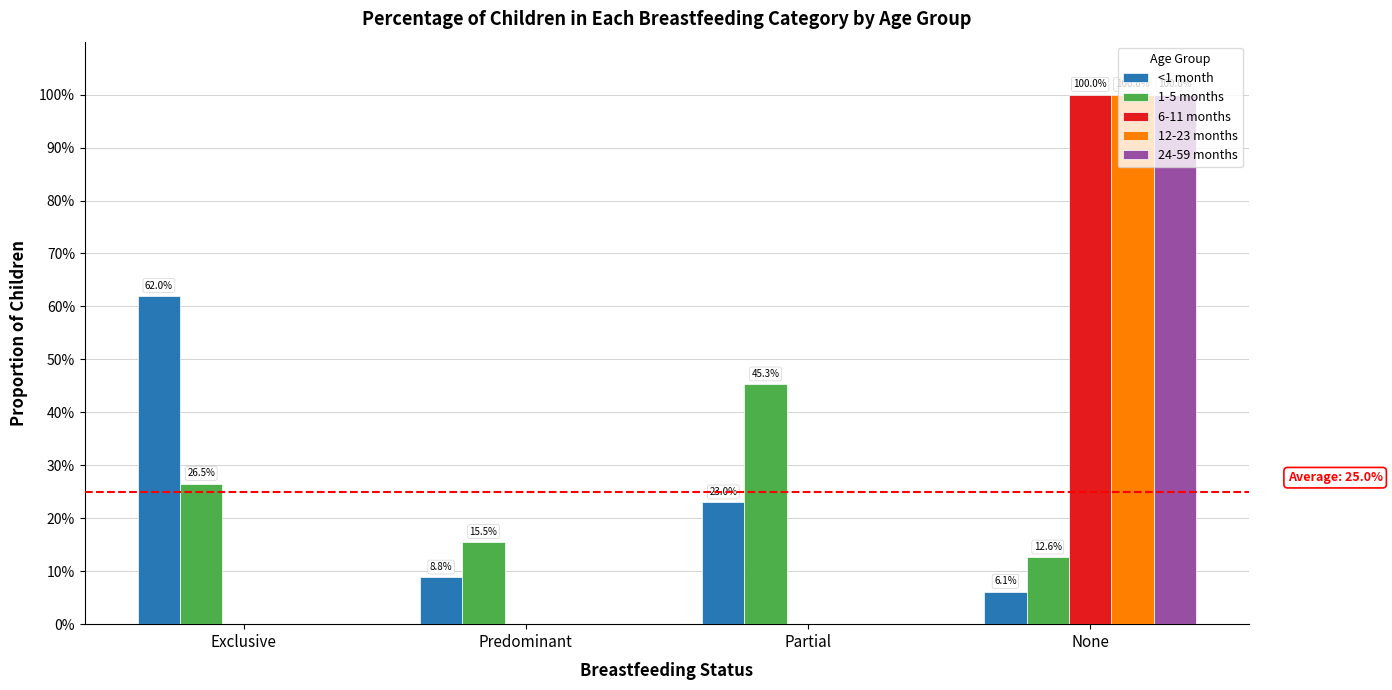

Which series has the largest total across all categories?

<1 month